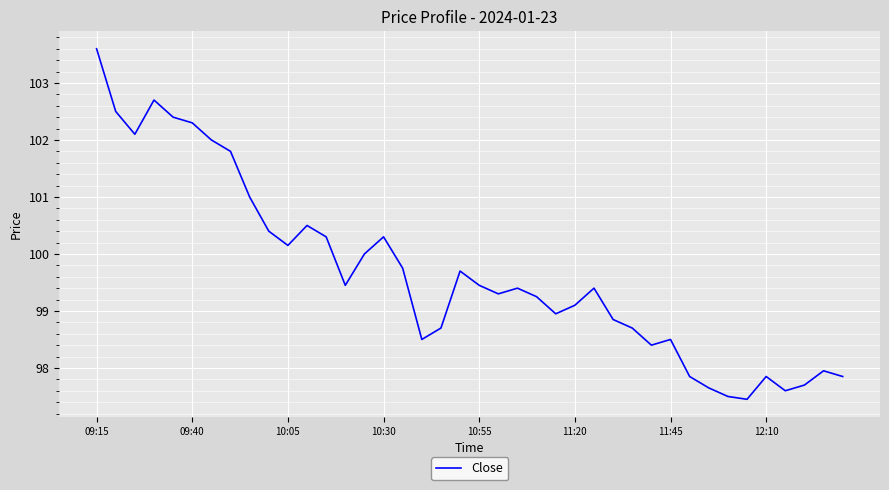

What is the smallest value displayed?

97.5